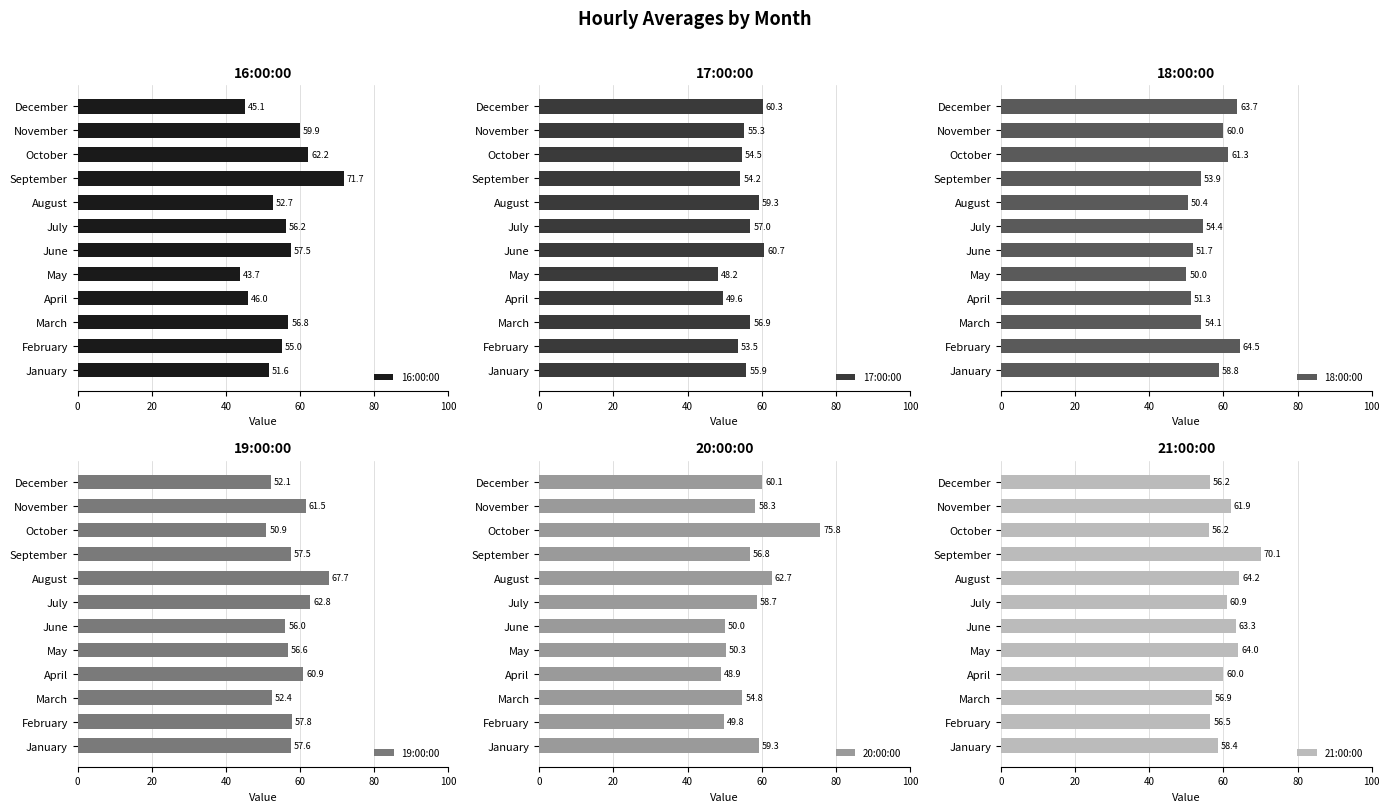

What is the minimum value for 20:00:00?

48.9